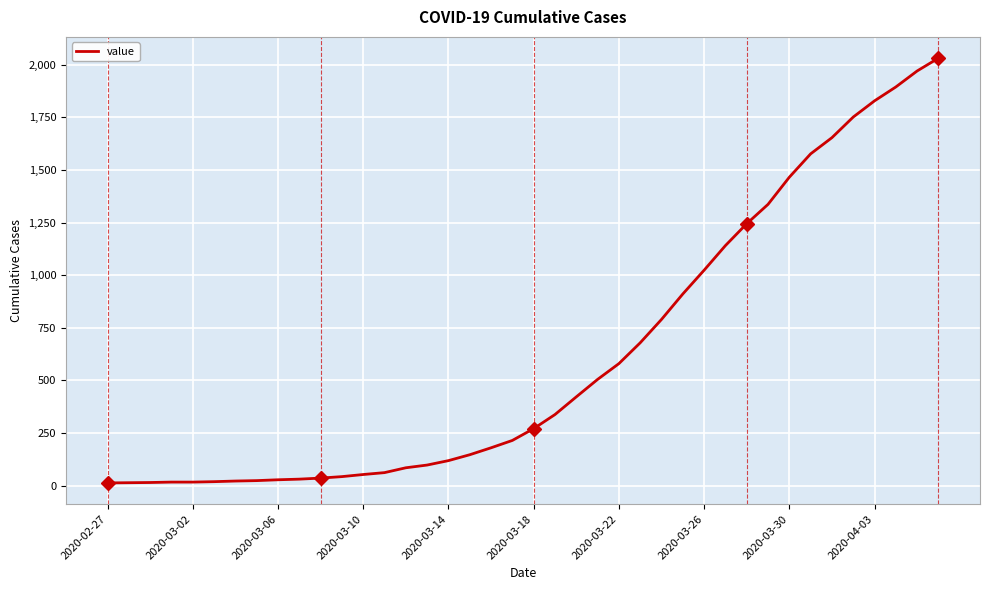

What is the difference between the maximum and minimum values?

2019